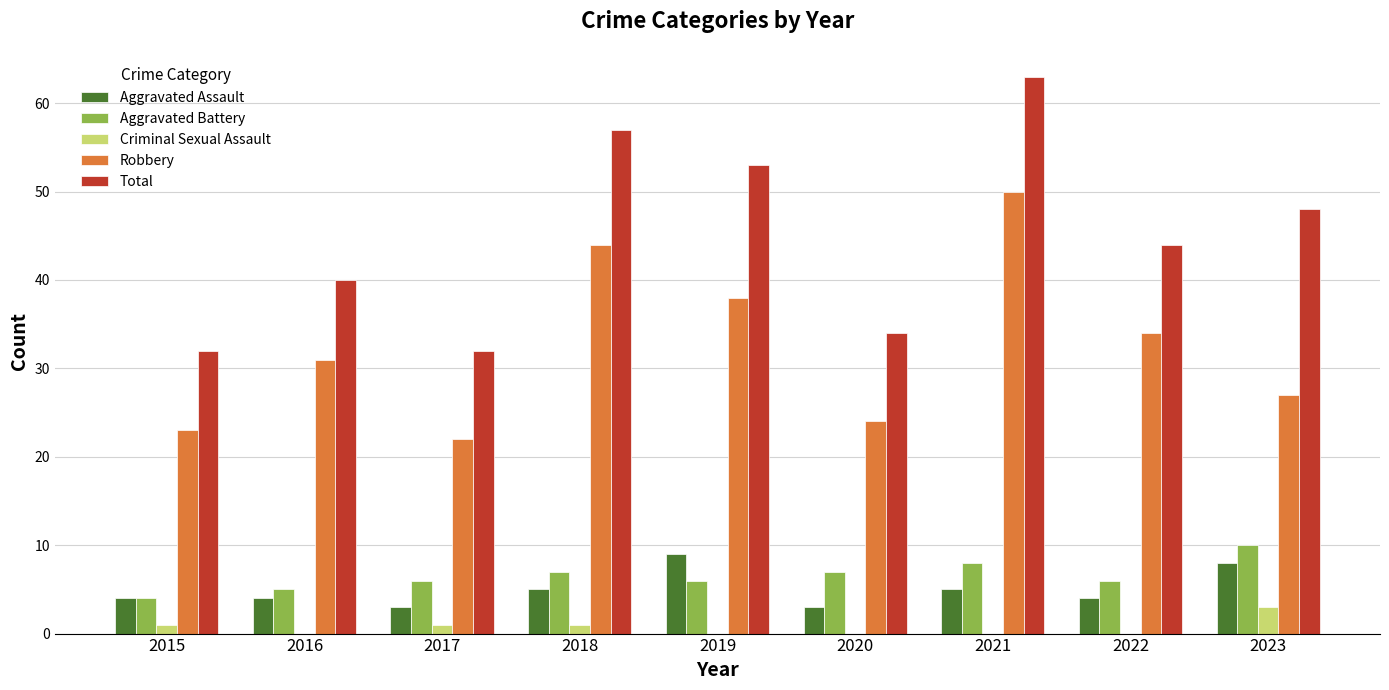

What is the sum of the Aggravated Battery values at 2019 and 2016?

11